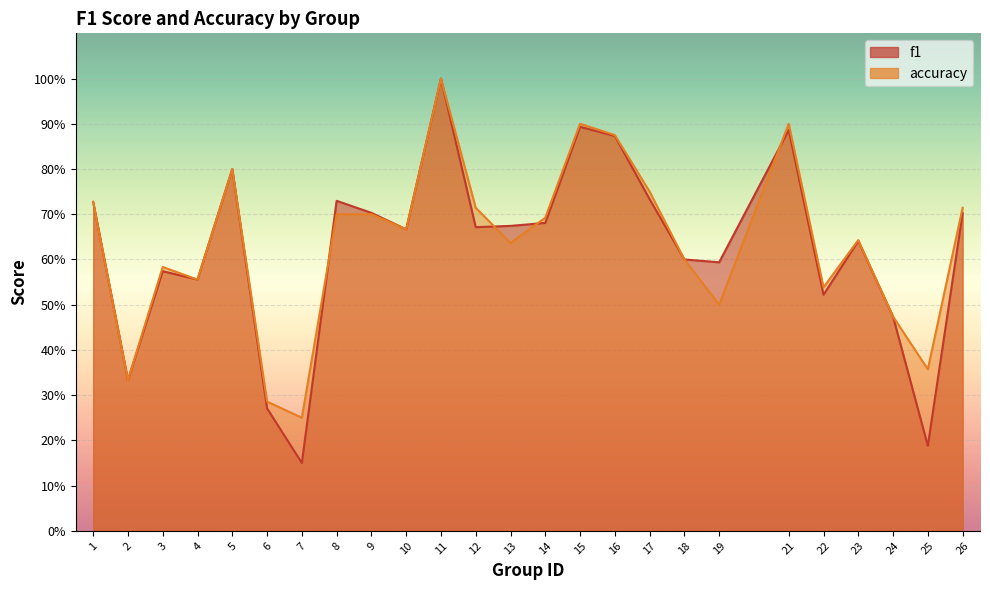

Read the f1 value at 17.

0.7